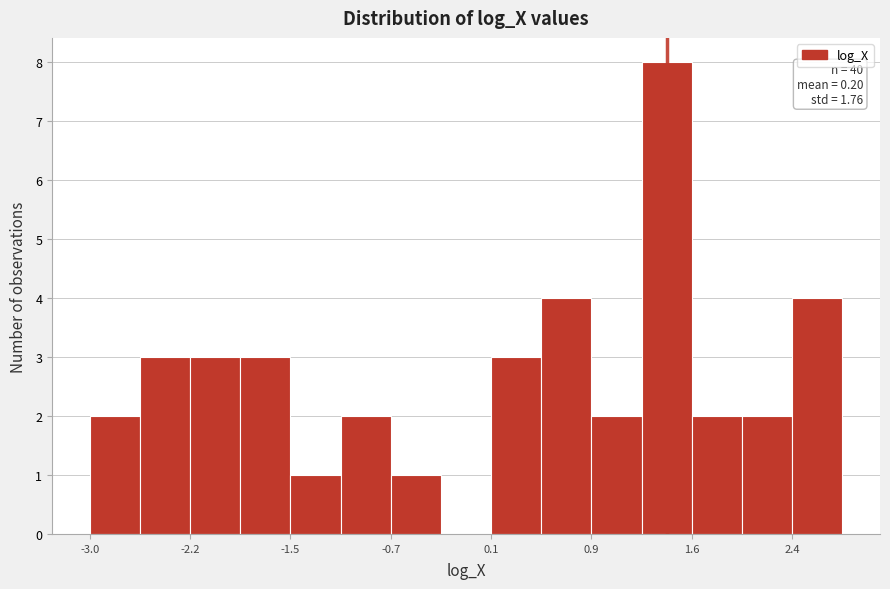

Read against the x-axis, roughly where is the centre of the tallest bar?

1.4